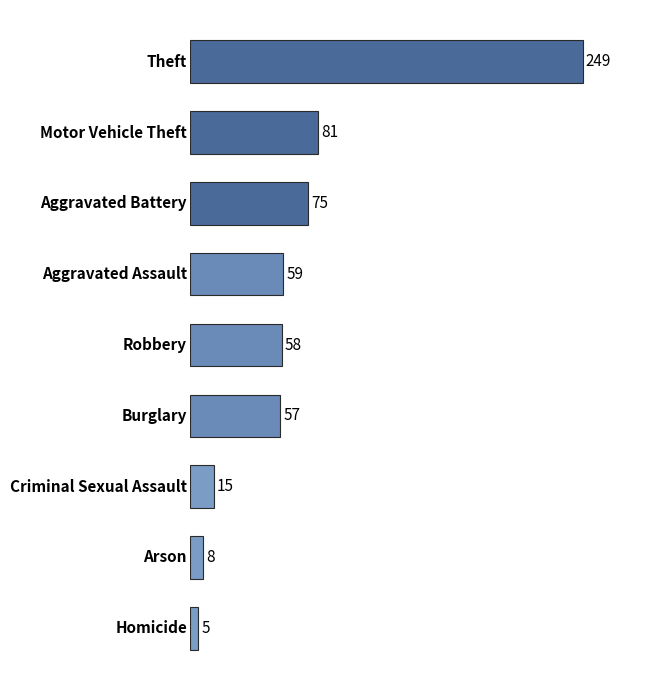

Are the bars grouped side by side (vs. stacked)?

No